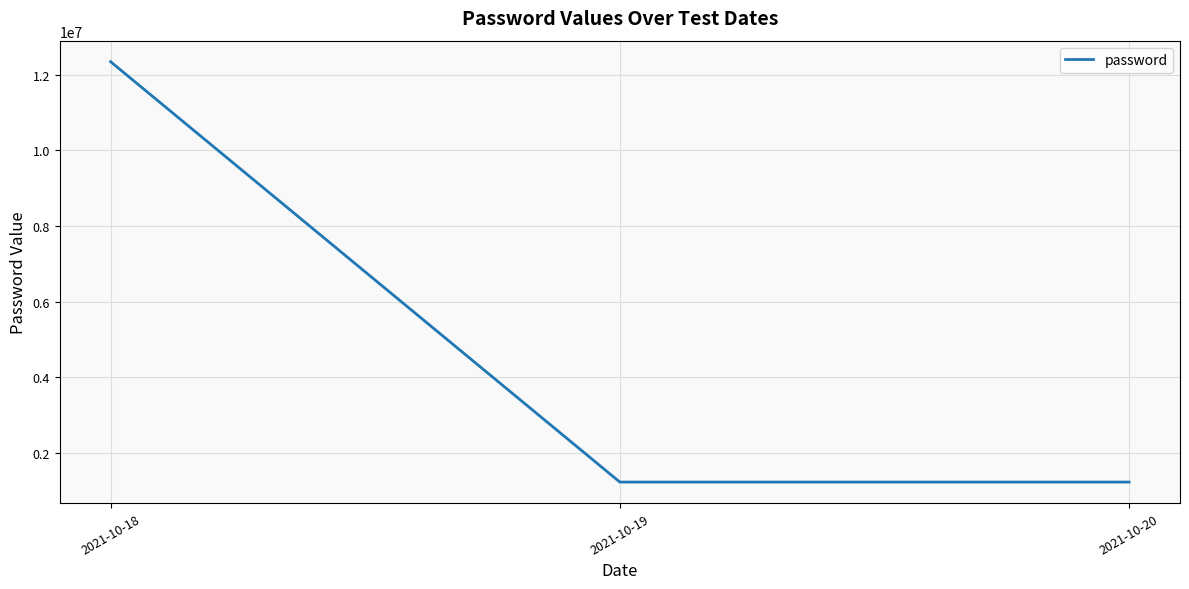

Reading left to right, transcribe all the data shown in this chart.

12345678	1234567	1234567